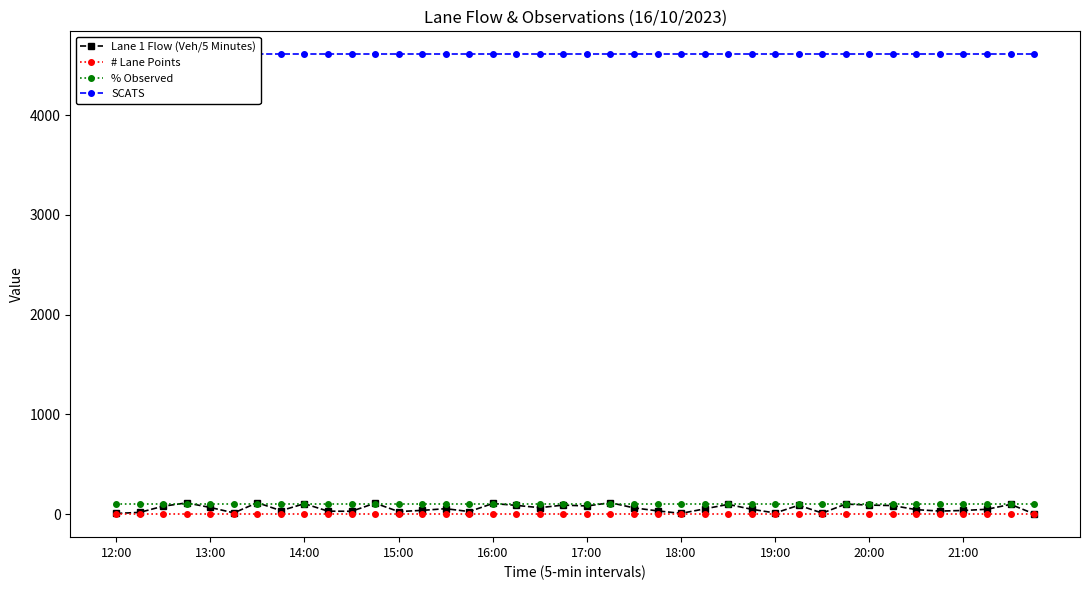

Is the value of % Observed at 35 greater than the value of # Lane Points at 18?

Yes